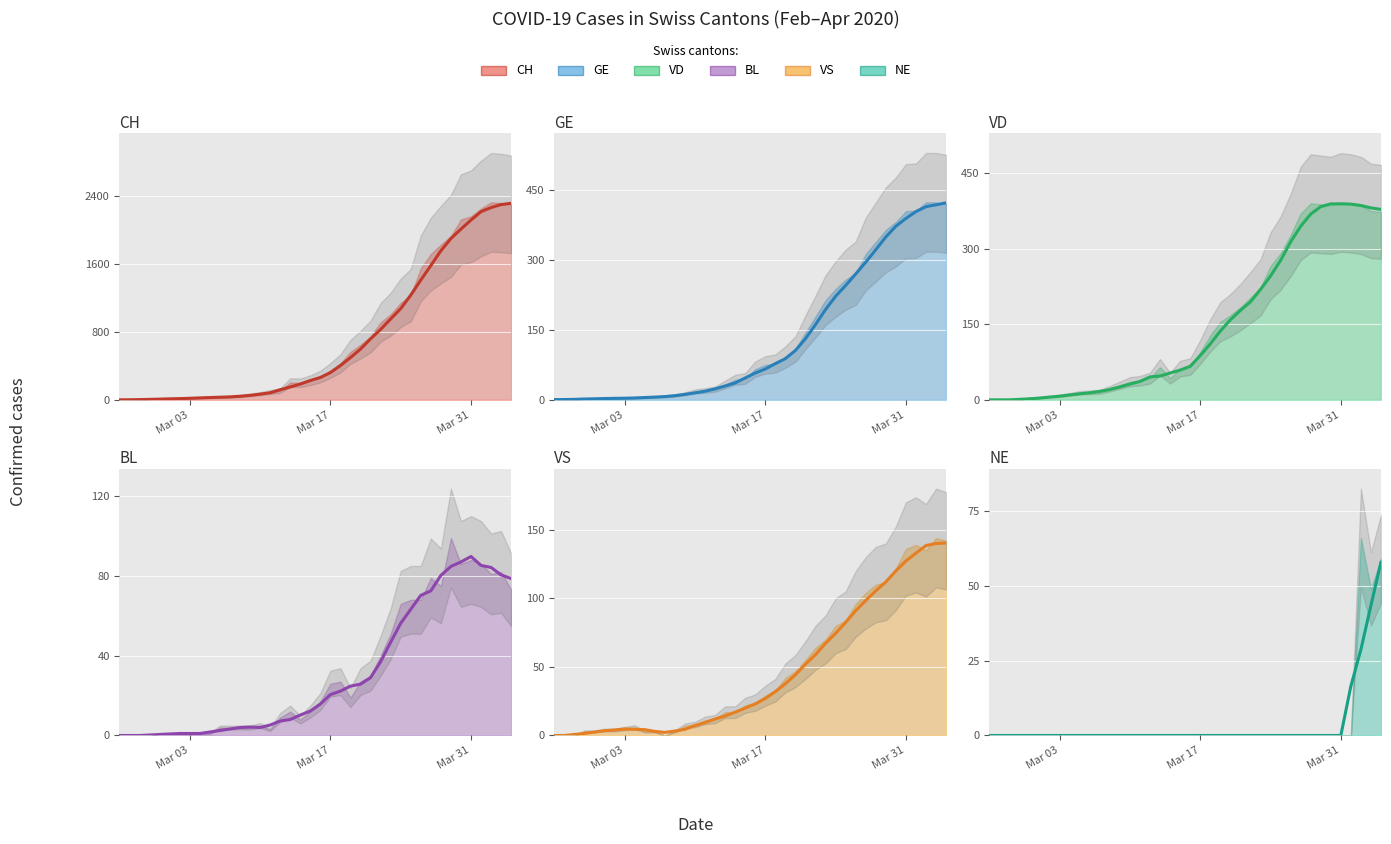

How many lines are shown in the chart?

6